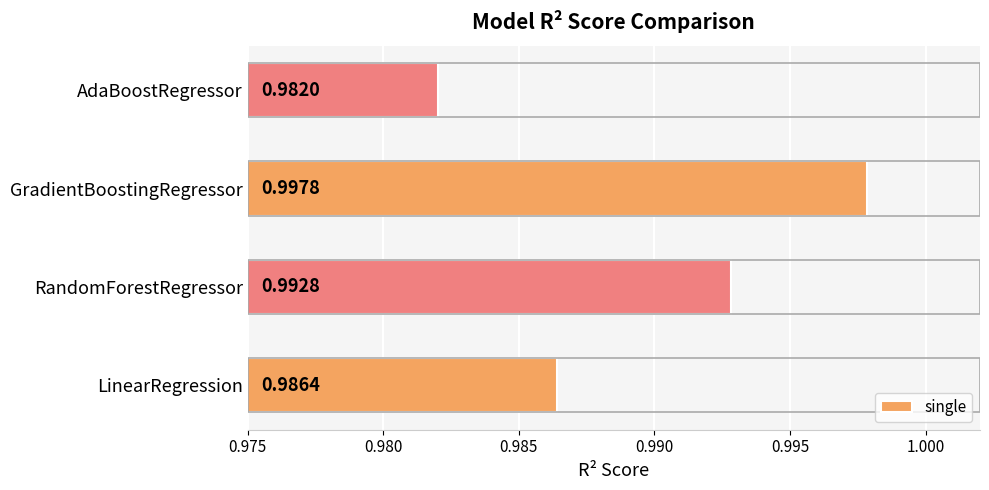

At which label is the value closest to 0?

AdaBoostRegressor